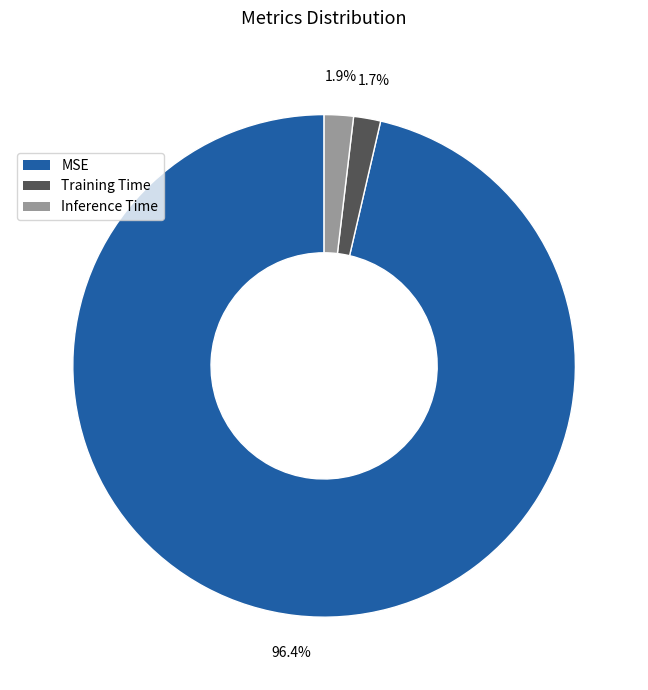

Do Inference Time and Training Time together represent more than half of the pie?

No